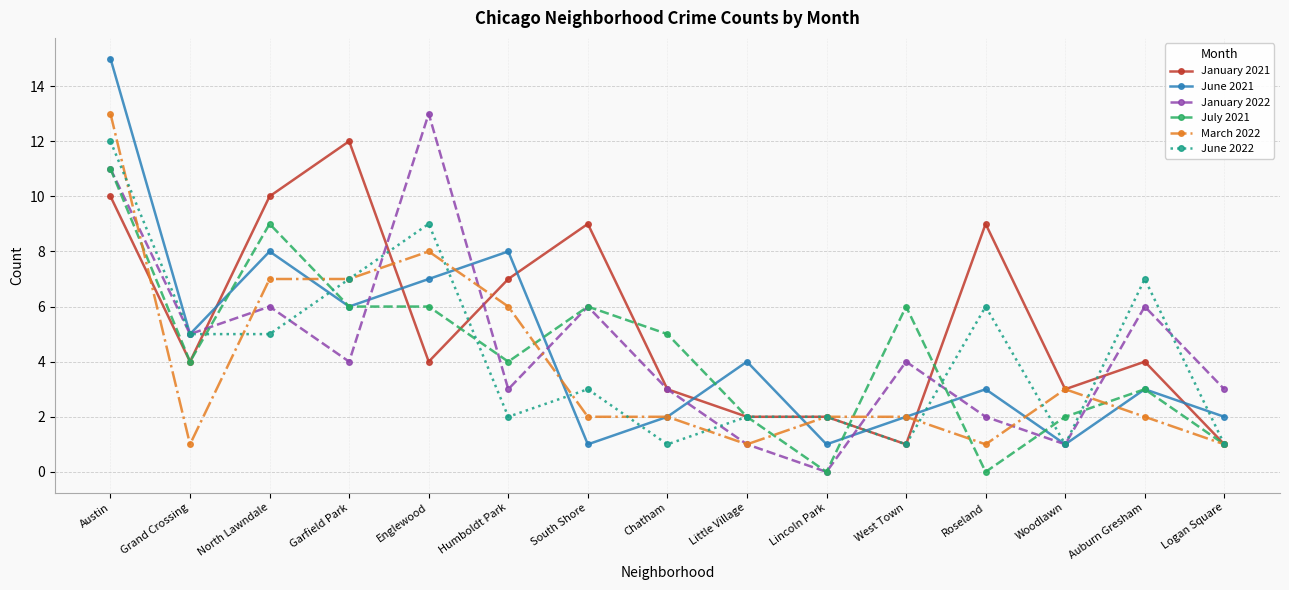

How many categories are shown in the chart?

15